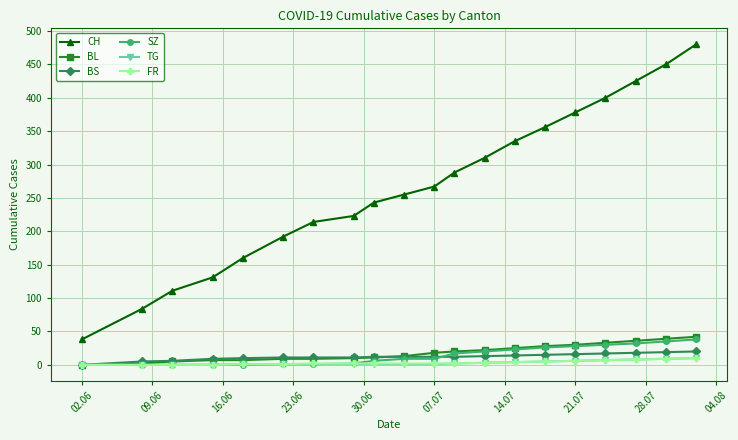

Does the chart display data point markers on the line(s)?

Yes